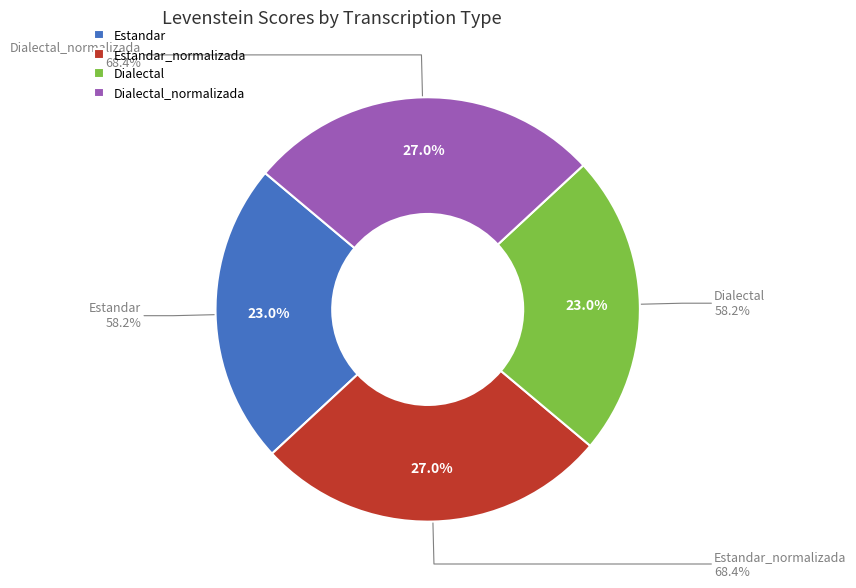

Which category has the biggest portion of the pie?

Estandar_normalizada